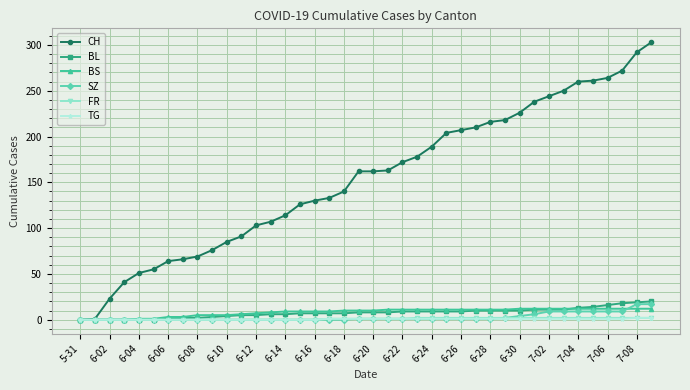

Which series has the widest spread of values?

CH